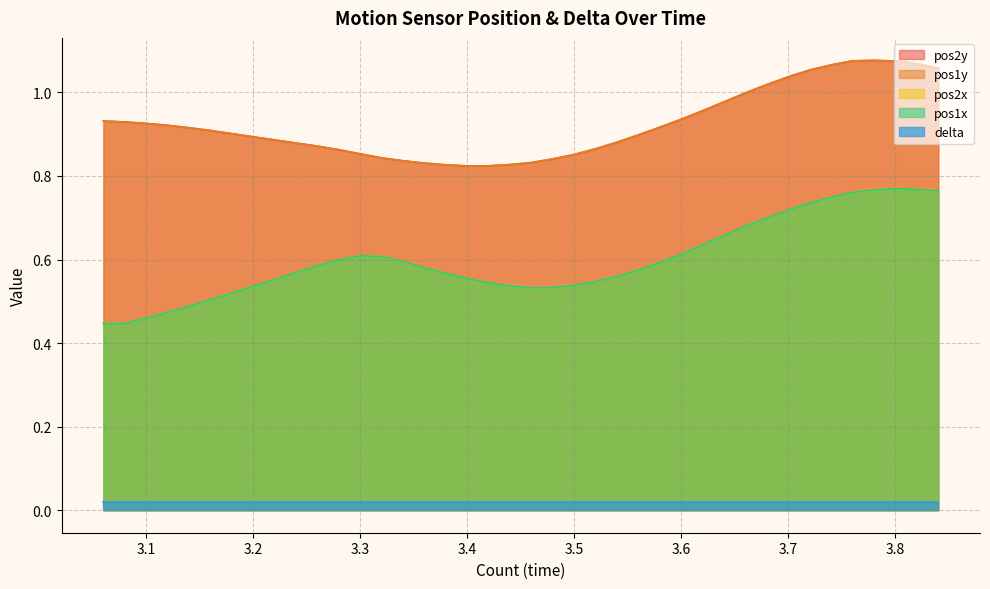

What is the sum of all pos2x values?

24.0